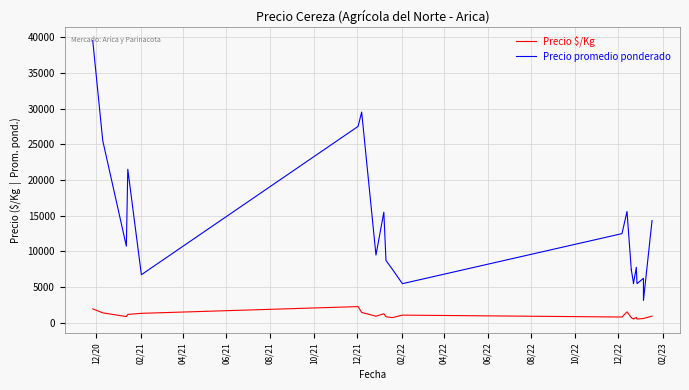

How many values in the Precio promedio ponderado series exceed 9500?

11